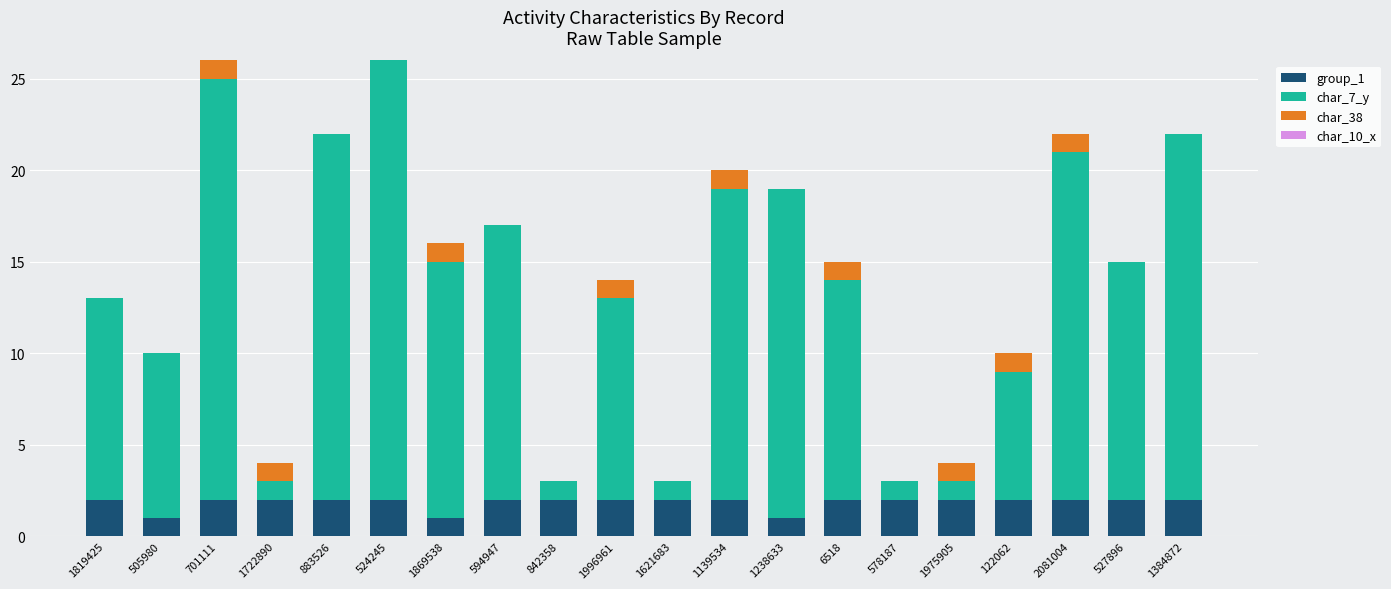

True or false: group_1 has a value of 3 at 883526.

False